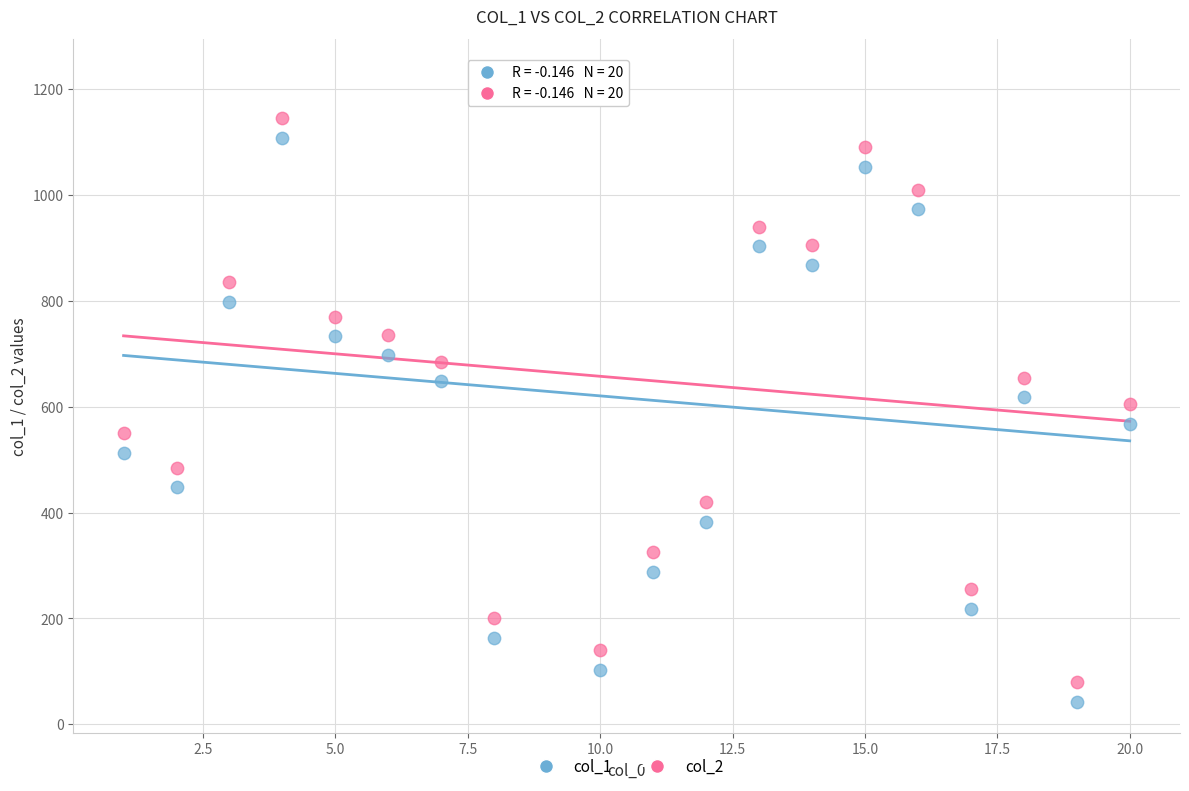

Across all data points, what is the range of Y values (max minus min)?

1192